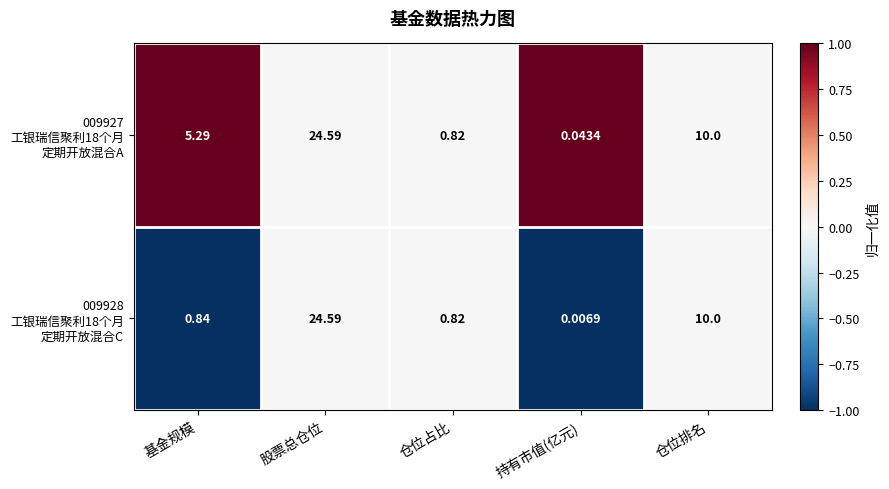

At which category is the sum across all series the highest?

股票总仓位